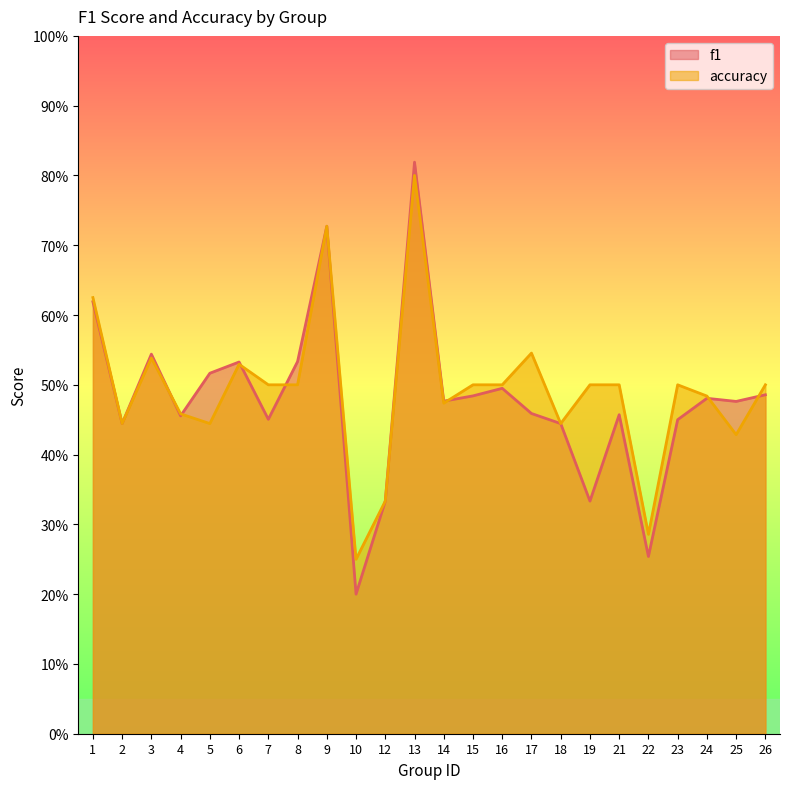

How many times do f1 and accuracy cross each other?

7